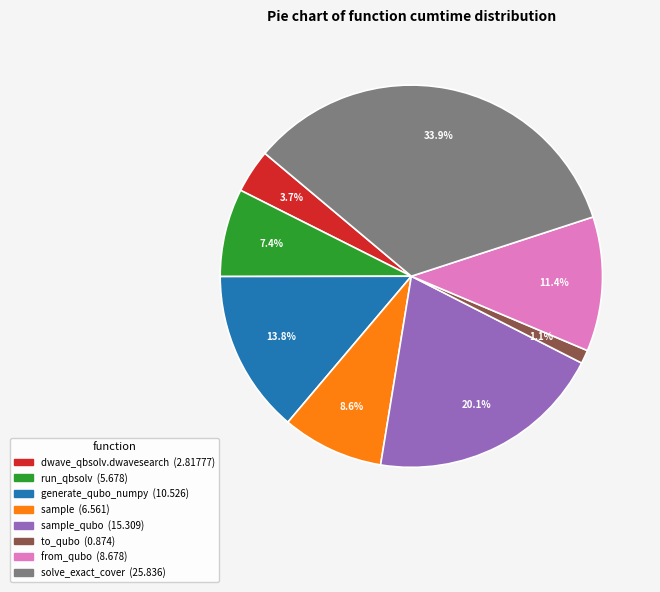

Count the number of slices in the pie.

8